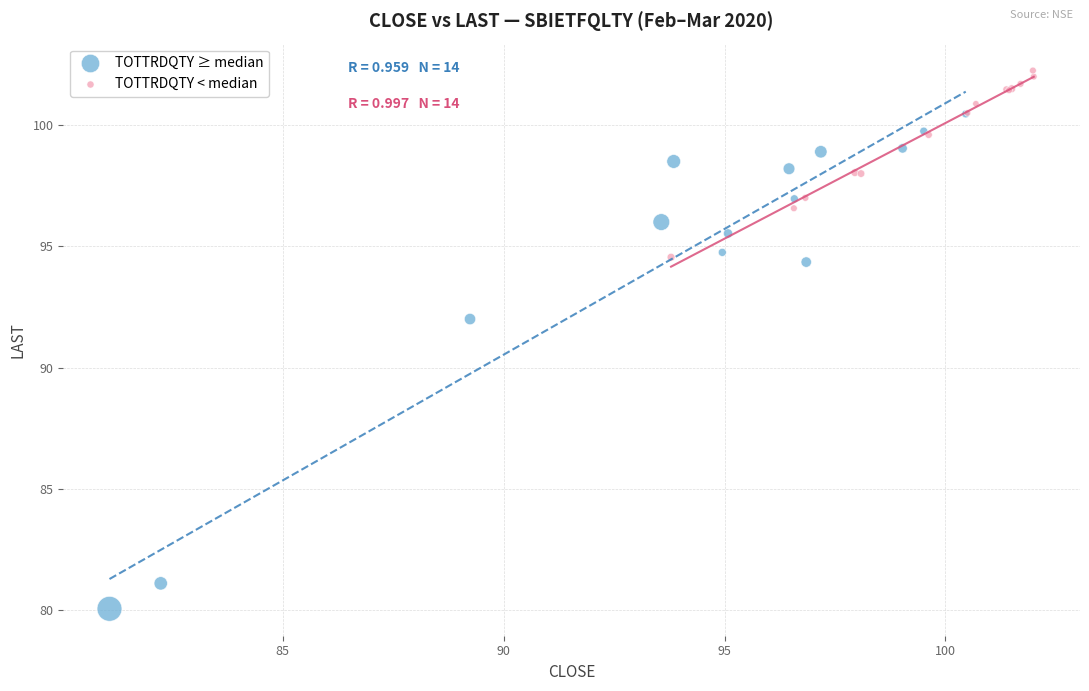

Which series reaches the minimum Y coordinate?

TOTTRDQTY ≥ median